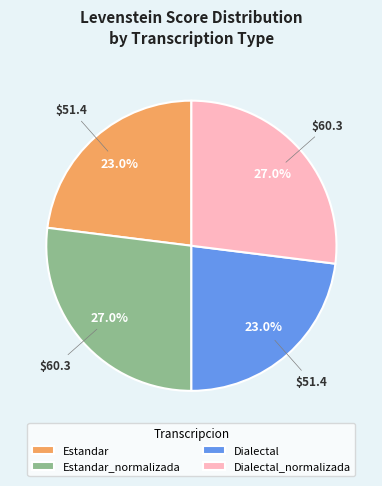

To the nearest percent, what percentage of the pie is Estandar?

23%